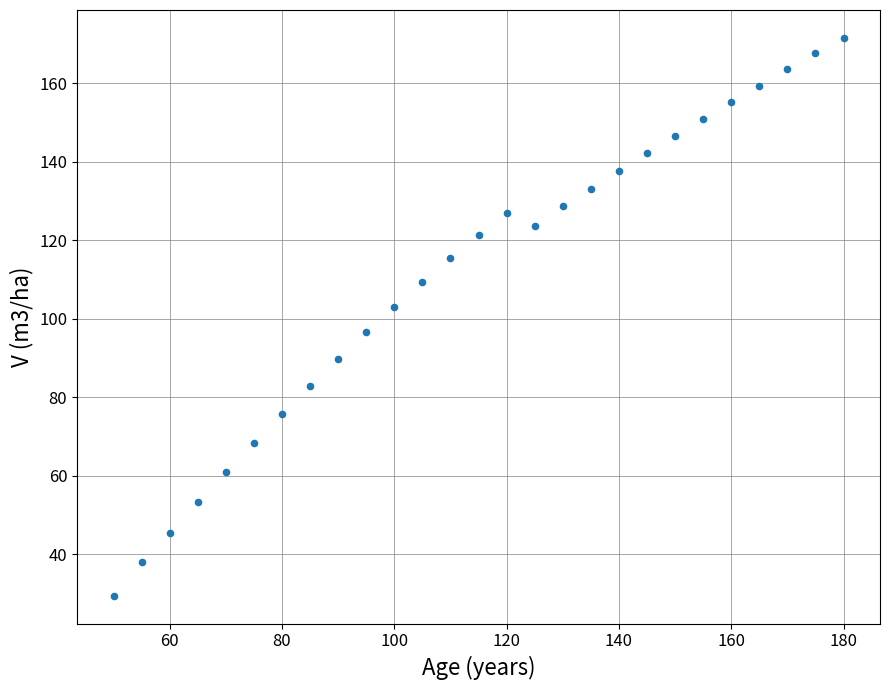

What is the range of X values (max minus min)?

130.0